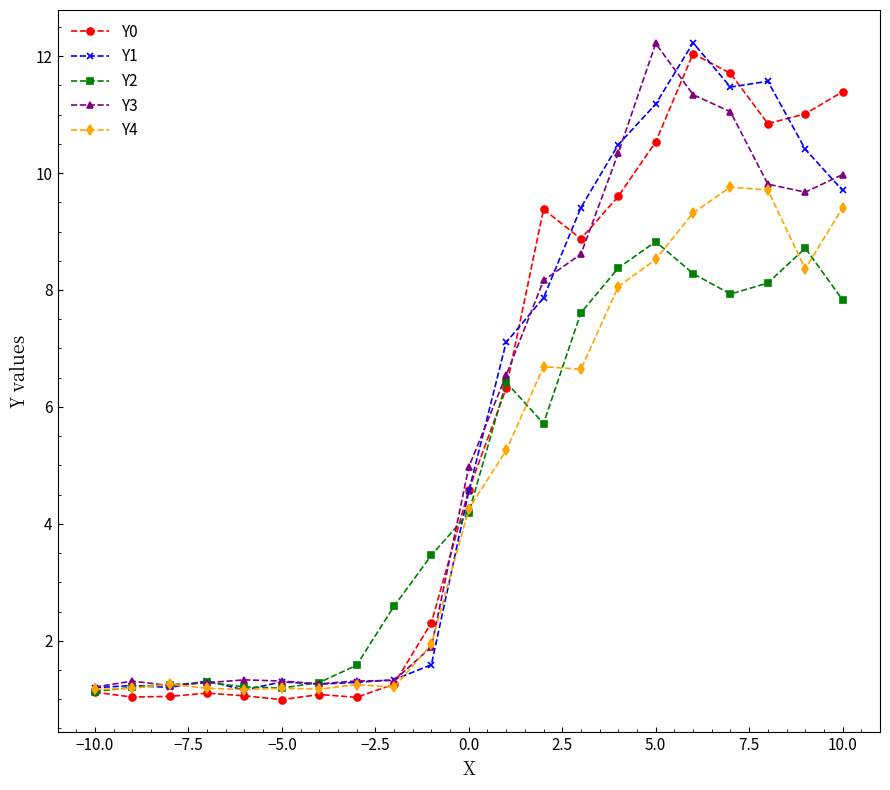

What is the highest value of the Y2 series?

8.8